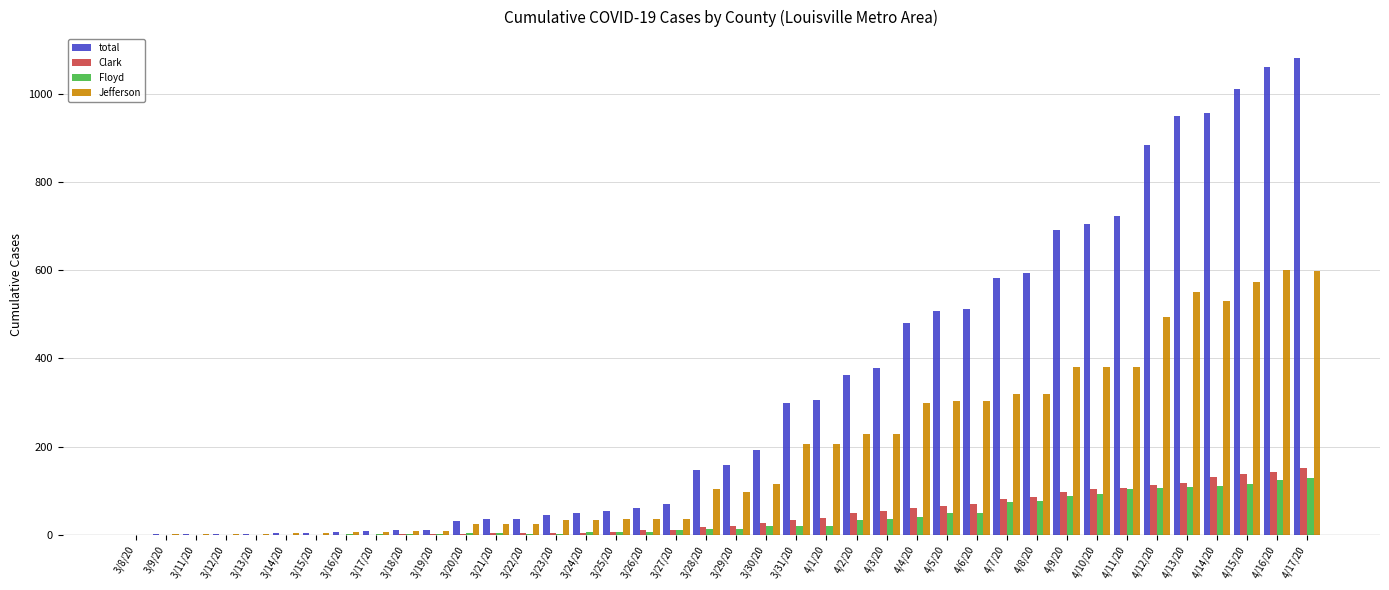

Which series changed the most between 3/30/20 and 4/3/20?

total